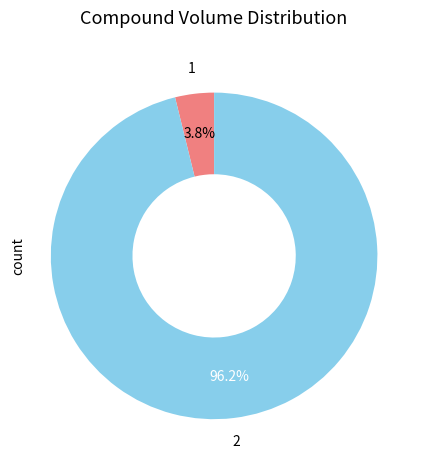

To the nearest percent, what portion does 1 represent?

4%